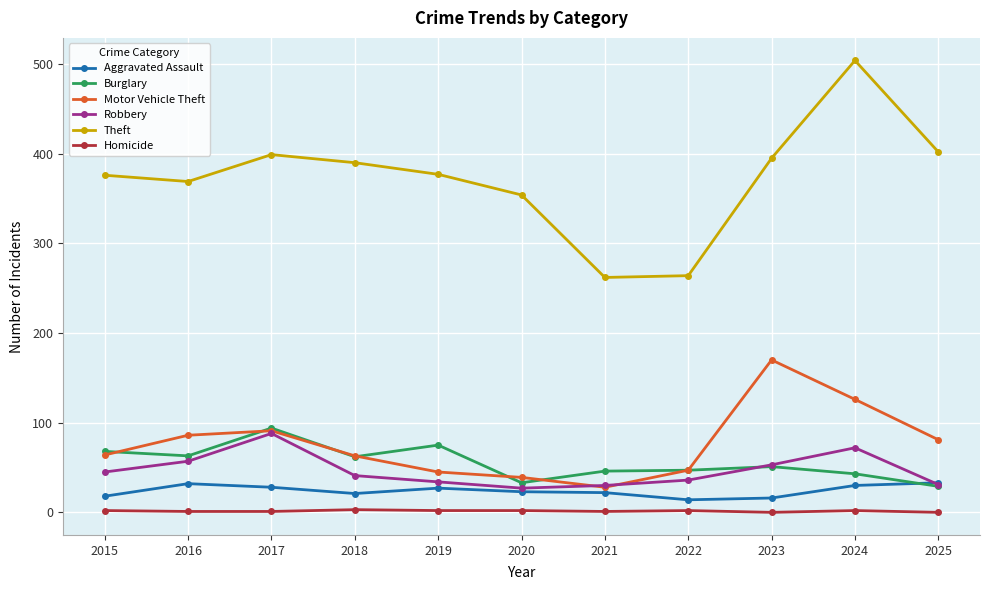

What are all the series names shown in the legend?

Aggravated Assault, Burglary, Motor Vehicle Theft, Robbery, Theft, Homicide